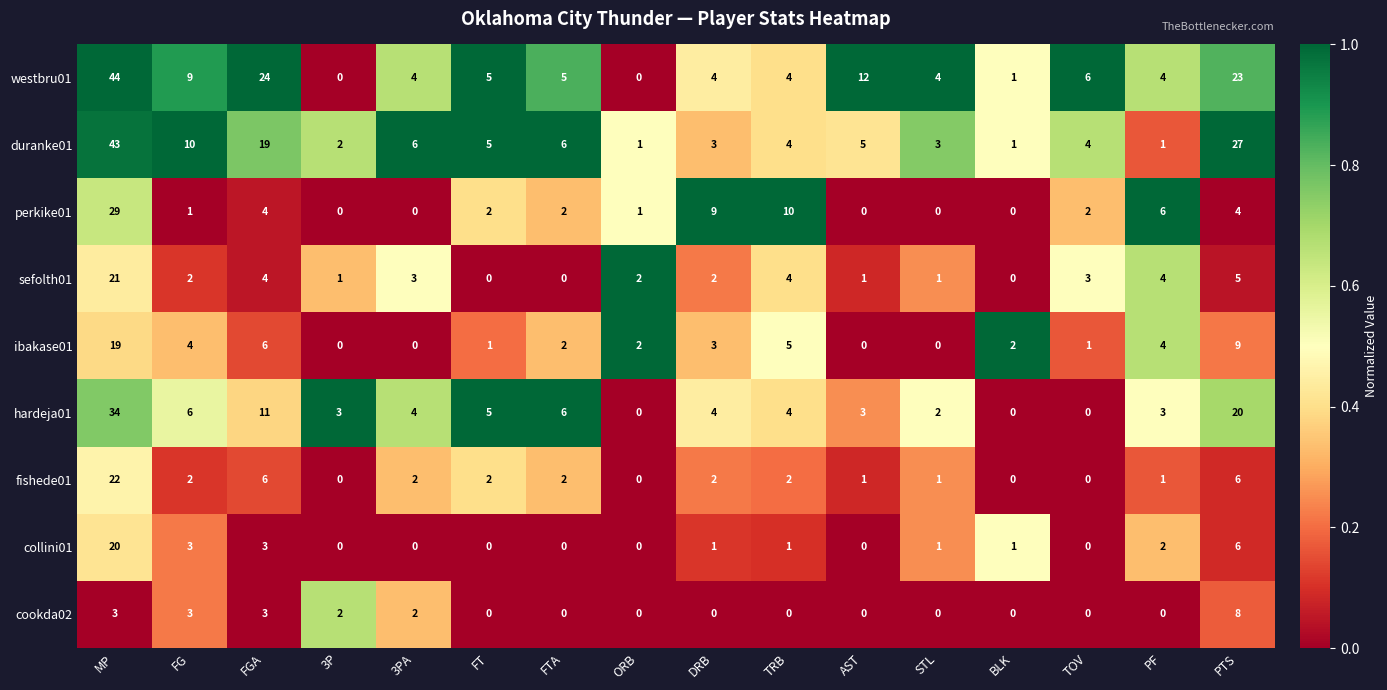

What is the difference between the maximum and minimum values in the duranke01 series?

42